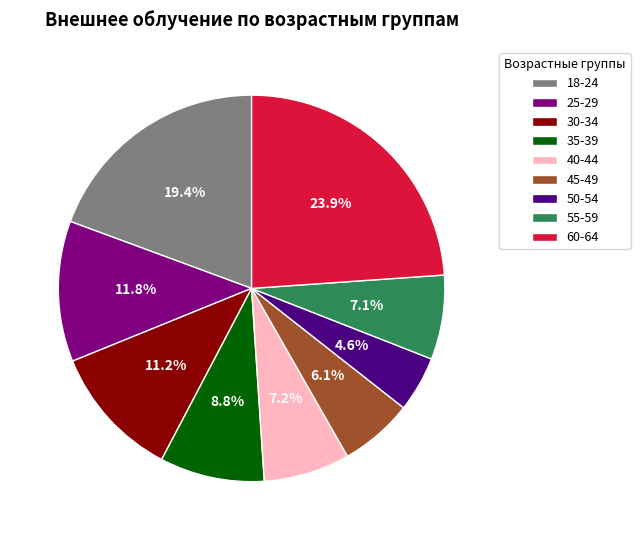

Count the number of slices in the pie.

9